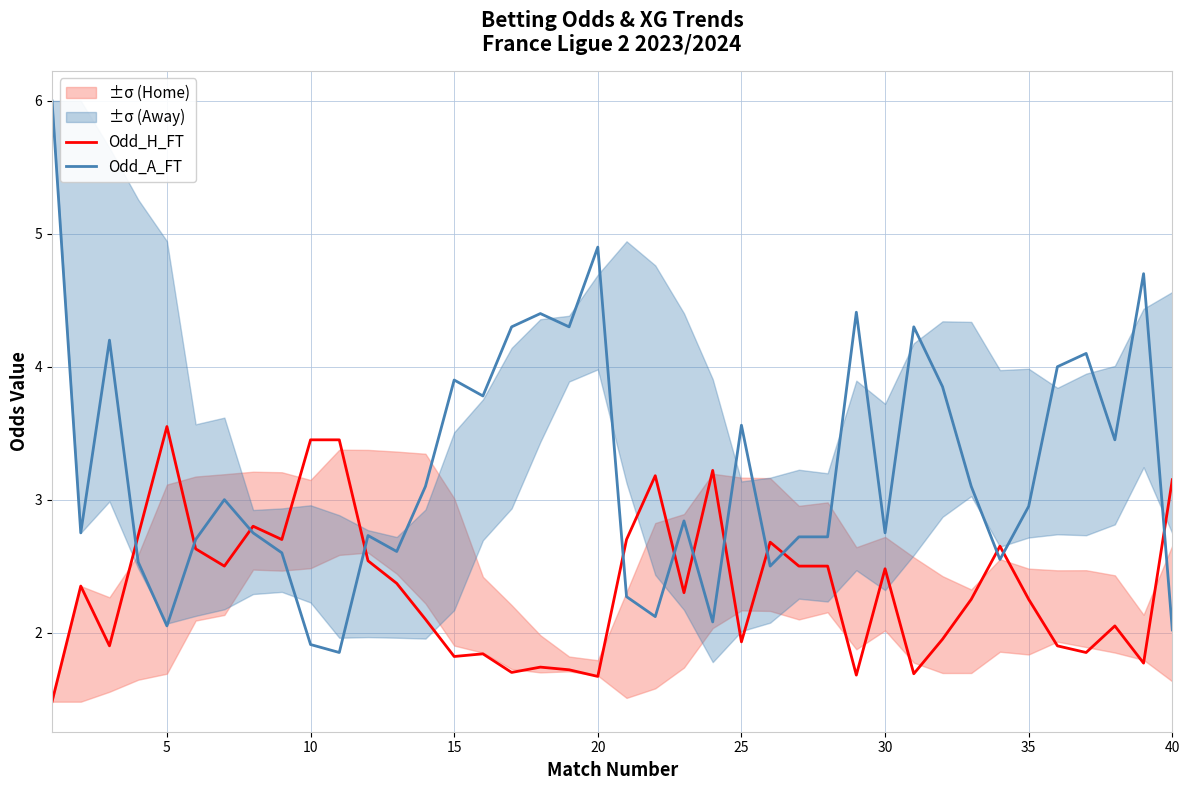

At which label does Odd_H_FT reach its peak?

5